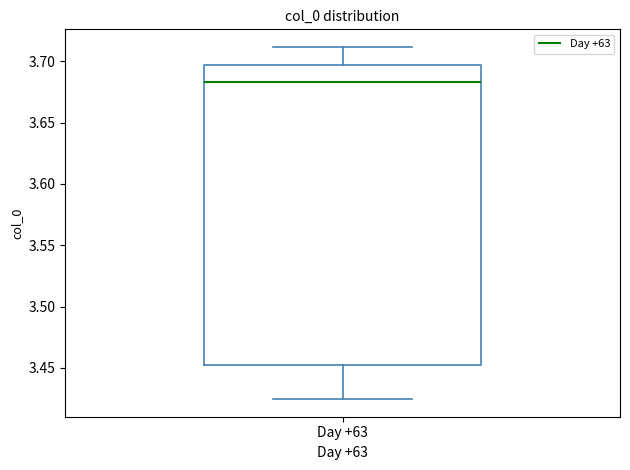

Read this box plot against the y-axis: the position of the median line, the range covered by the box, and the ends of both whiskers. The values are not printed on the chart, so give them approximately, as read against the axis.

median 3.685, box 3.455 to 3.695, whiskers 3.425 to 3.710